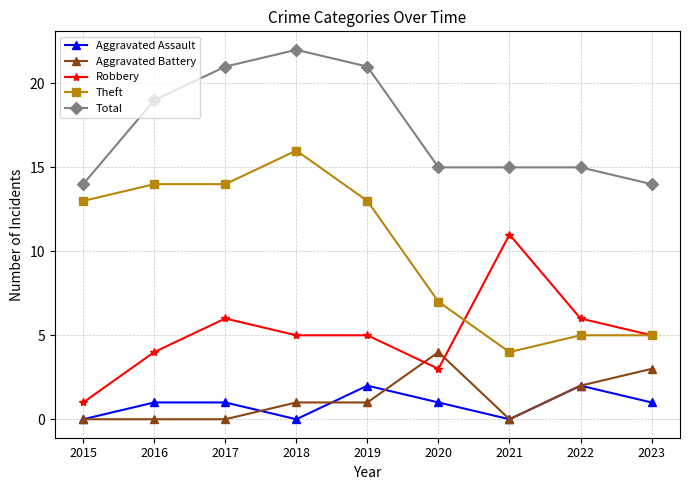

Which category has the lowest value in the Robbery series?

2015